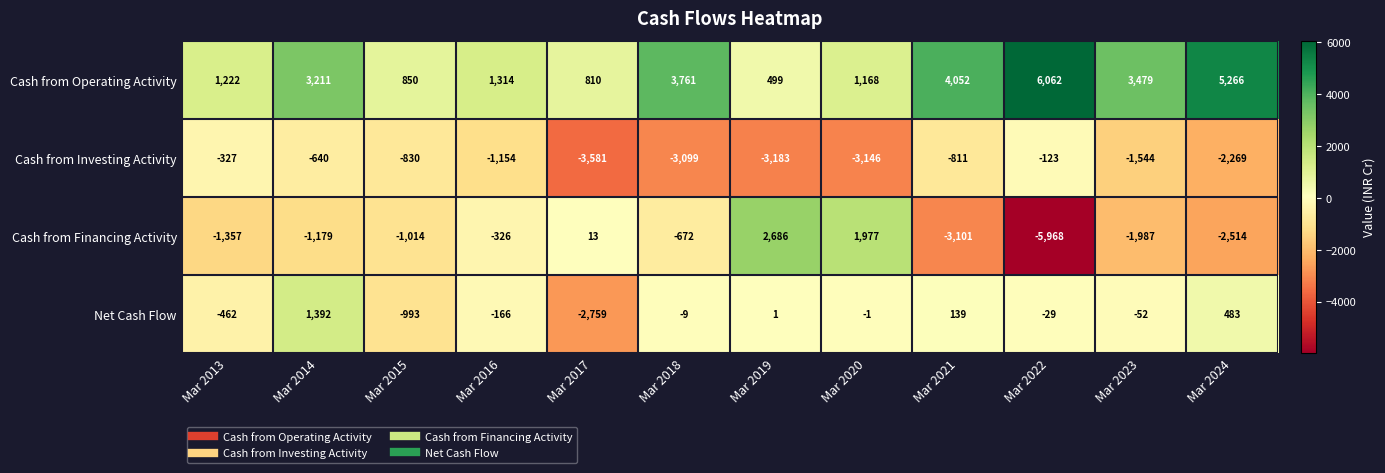

Which series has the largest range (max minus min)?

Cash from Financing Activity